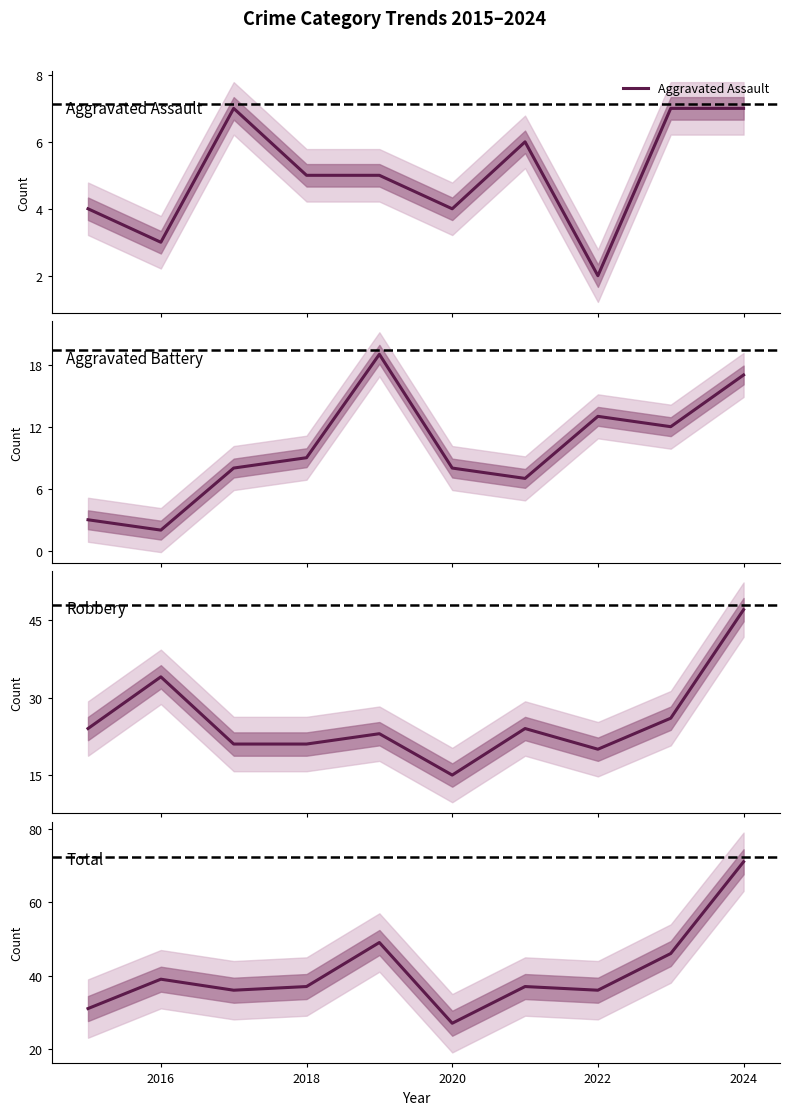

What is the minimum value shown in the chart?

2